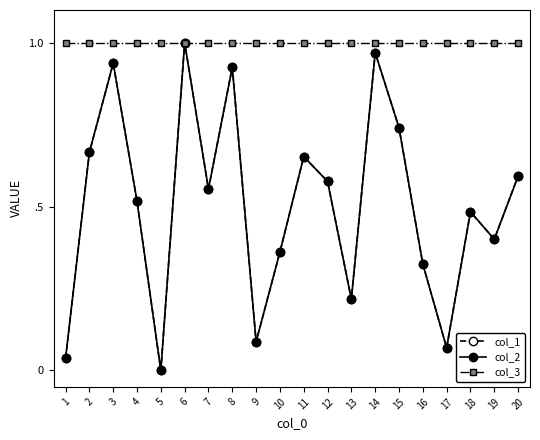

Reading left to right, extract all data points from this chart.

col_1: 1=0.0	2=0.7	3=0.9	4=0.5	5=0.0	6=1.0	7=0.6	8=0.9	9=0.1	10=0.4	11=0.7	12=0.6	13=0.2	14=1.0	15=0.7	16=0.3	17=0.1	18=0.5	19=0.4	20=0.6
col_2: 1=0.0	2=0.7	3=0.9	4=0.5	5=0.0	6=1.0	7=0.6	8=0.9	9=0.1	10=0.4	11=0.7	12=0.6	13=0.2	14=1.0	15=0.7	16=0.3	17=0.1	18=0.5	19=0.4	20=0.6
col_3: 1=1.0	2=1.0	3=1.0	4=1.0	5=1.0	6=1.0	7=1.0	8=1.0	9=1.0	10=1.0	11=1.0	12=1.0	13=1.0	14=1.0	15=1.0	16=1.0	17=1.0	18=1.0	19=1.0	20=1.0